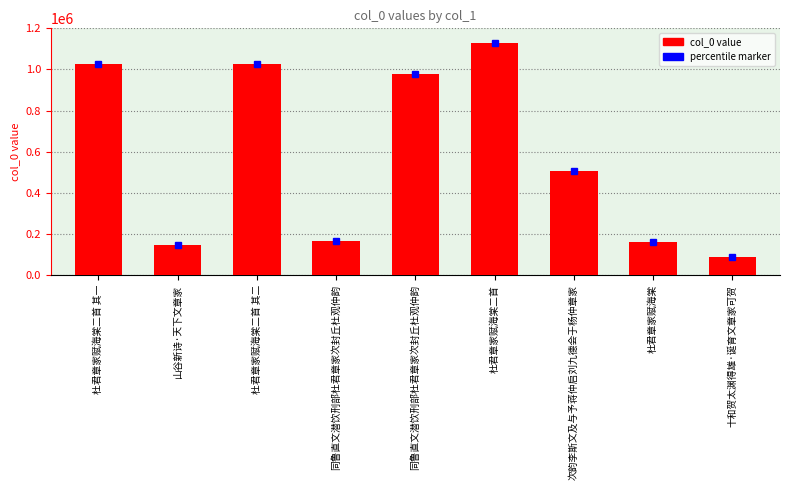

What is the ratio of the value at 次韵李斯文及与予蒋仲启刘九德会于杨仲章家 to the value at 杜君章家赋海棠二首 其一?

0.5